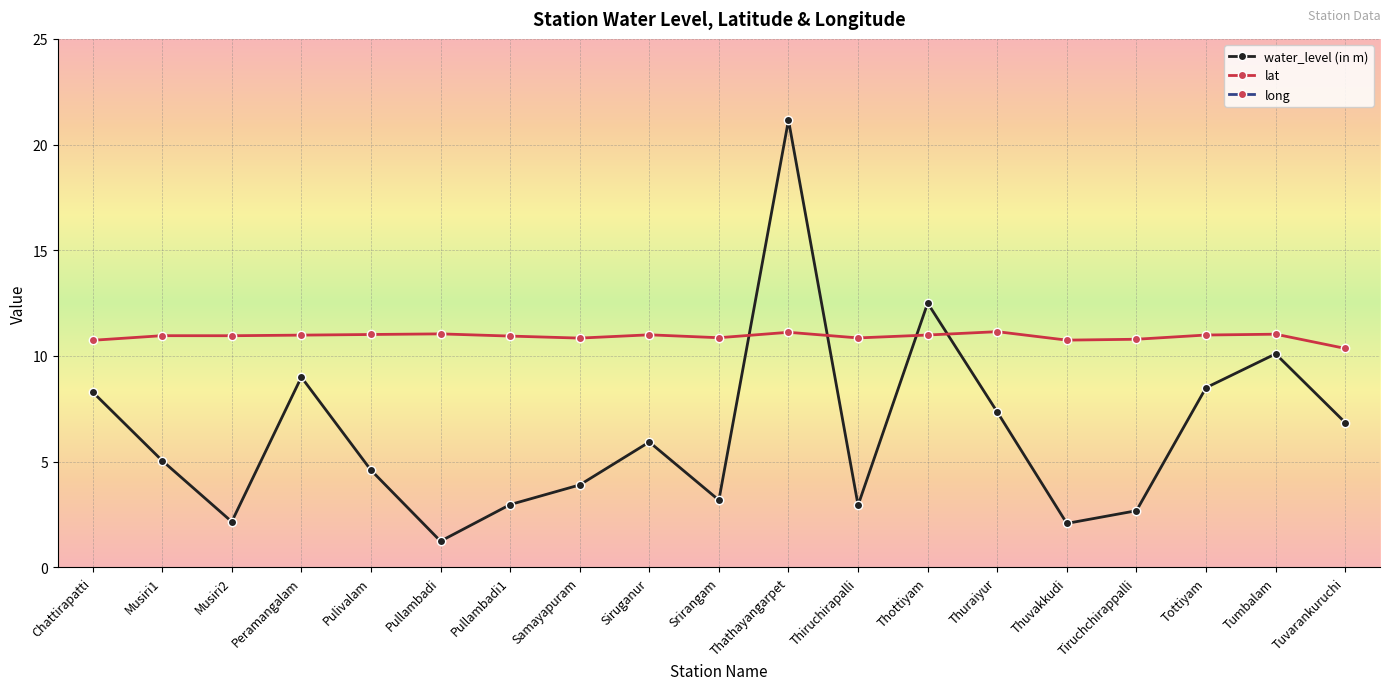

The long series shows 78.7 at Srirangam. True or false?

True